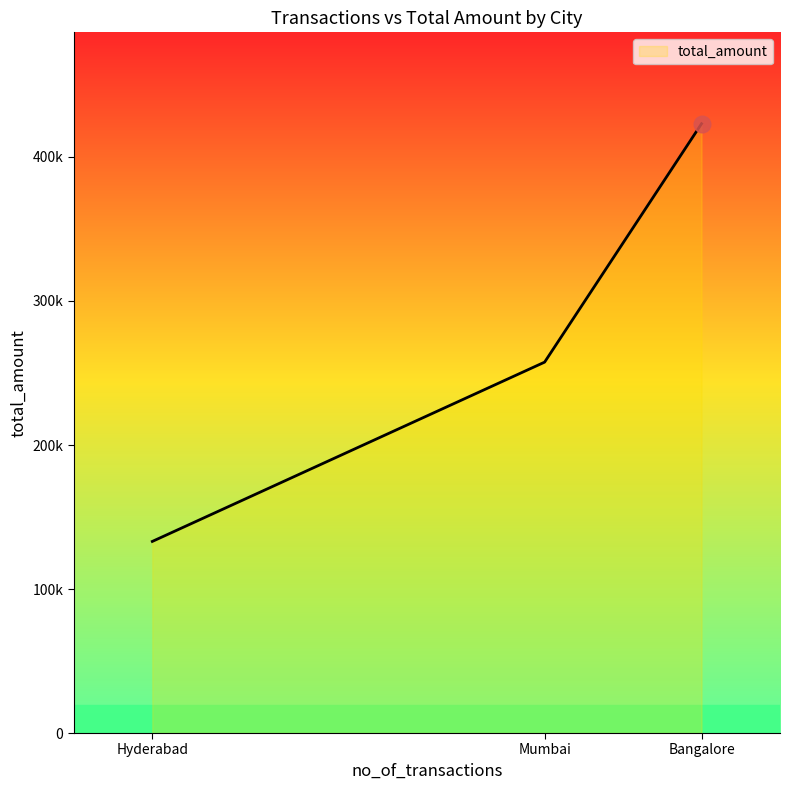

Does the chart have visible grid lines?

No